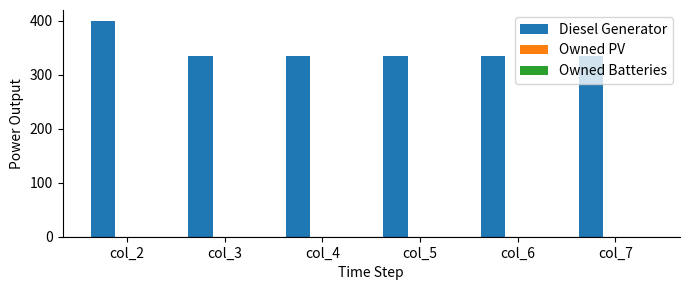

What is the value of the 6th bar from the left?

335.0